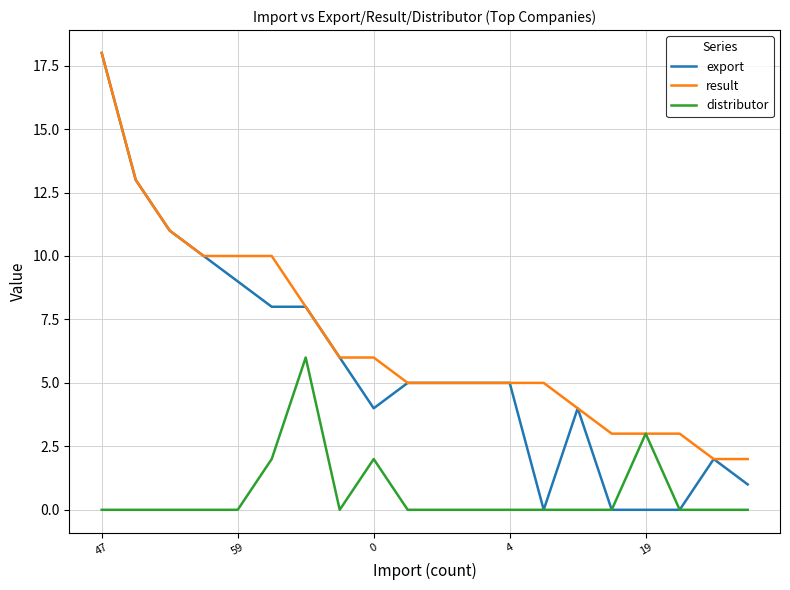

List the series in order of their overall mean, lowest first.

distributor, export, result